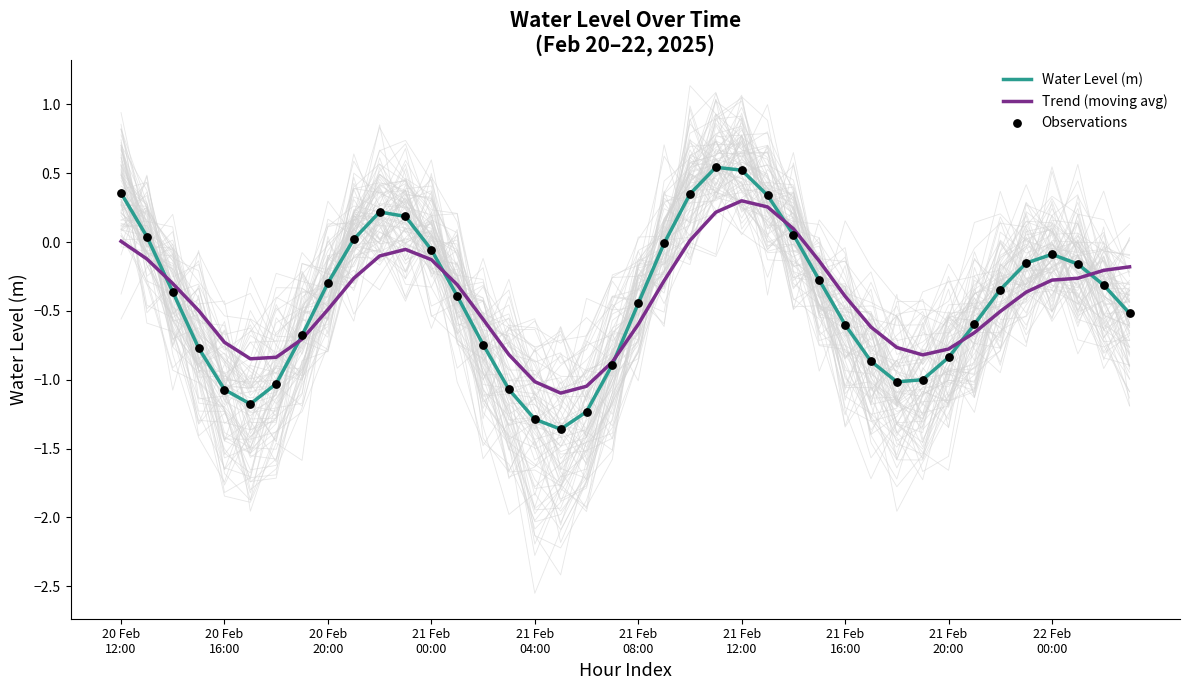

At which category is the sum across all series the highest?

21 Feb 12:00